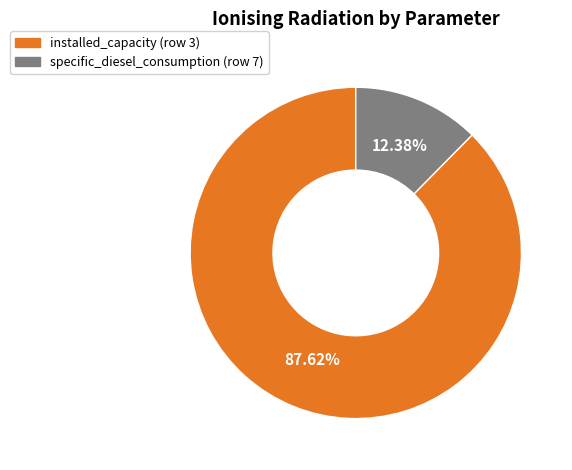

Which has a higher value, specific_diesel_consumption (row 7) or installed_capacity (row 3)?

installed_capacity (row 3)